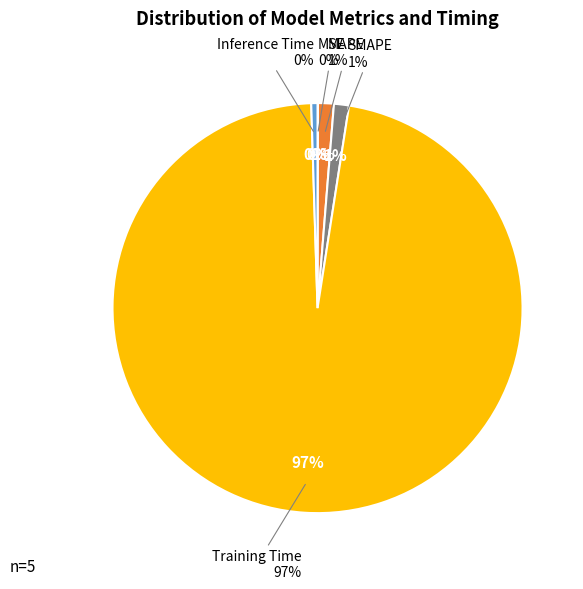

What percentage is NOT represented by MSE?

100.0%